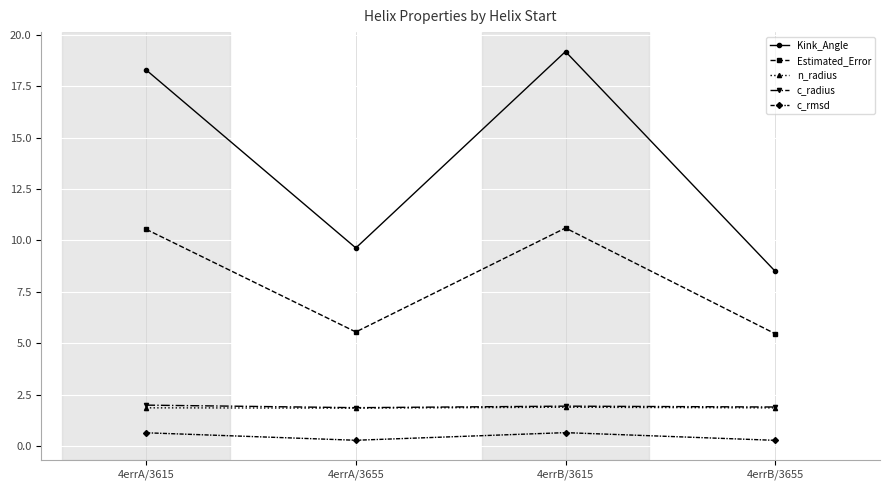

What is the sum of all c_rmsd values?

1.9